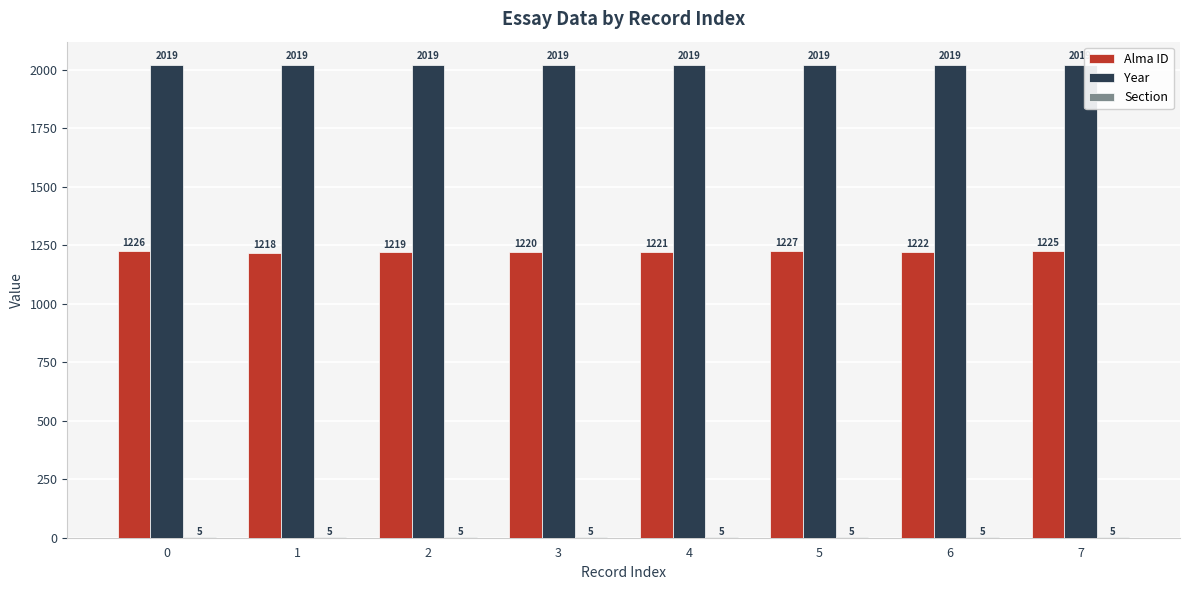

Which series has the widest spread of values?

Alma ID